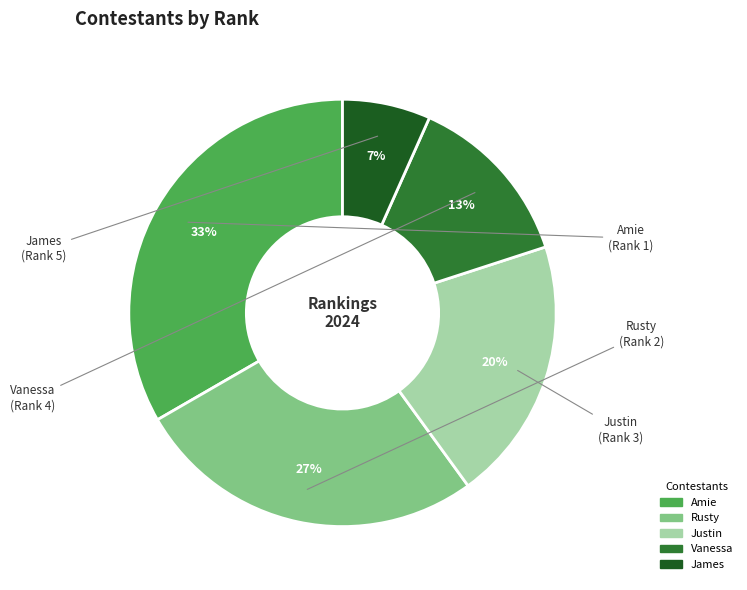

Is there a majority slice in this chart?

No